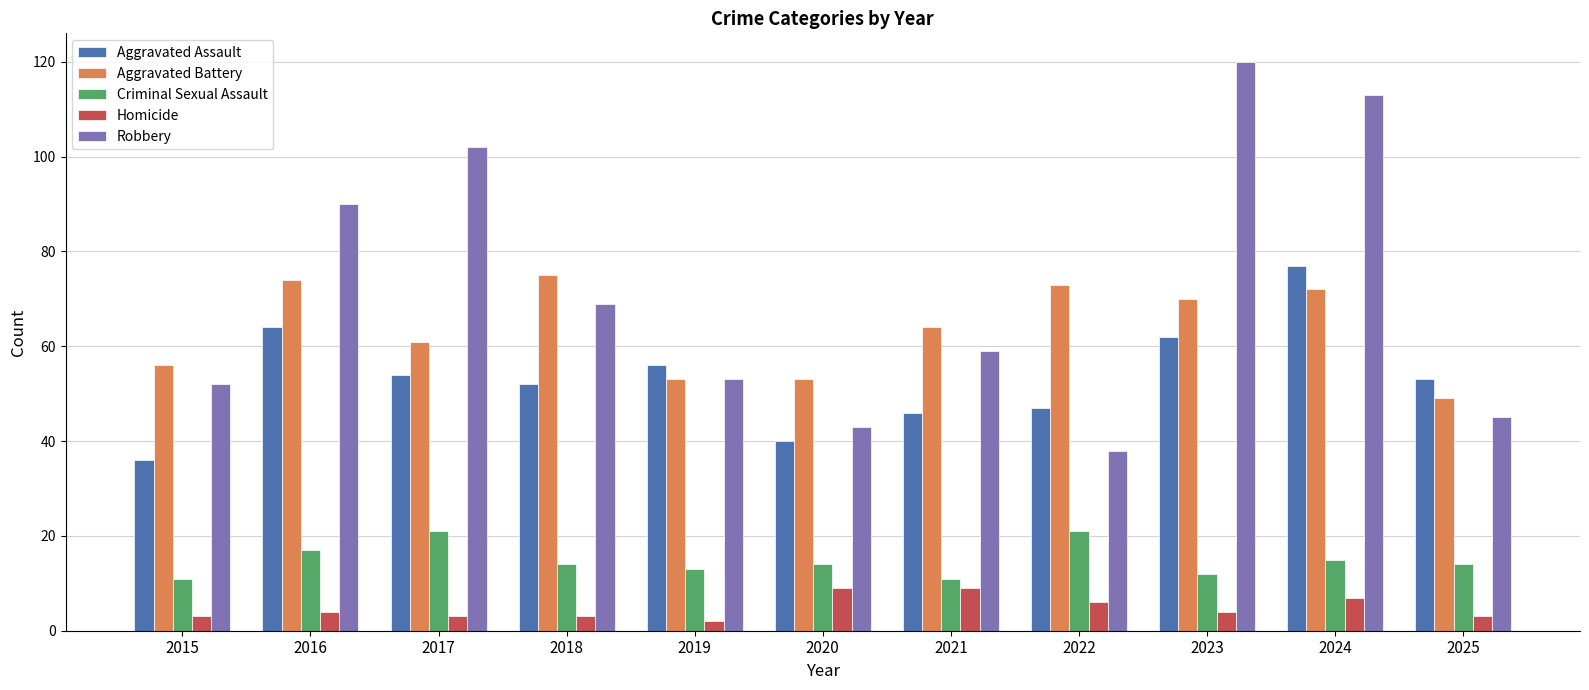

Count the number of categories in the chart.

11